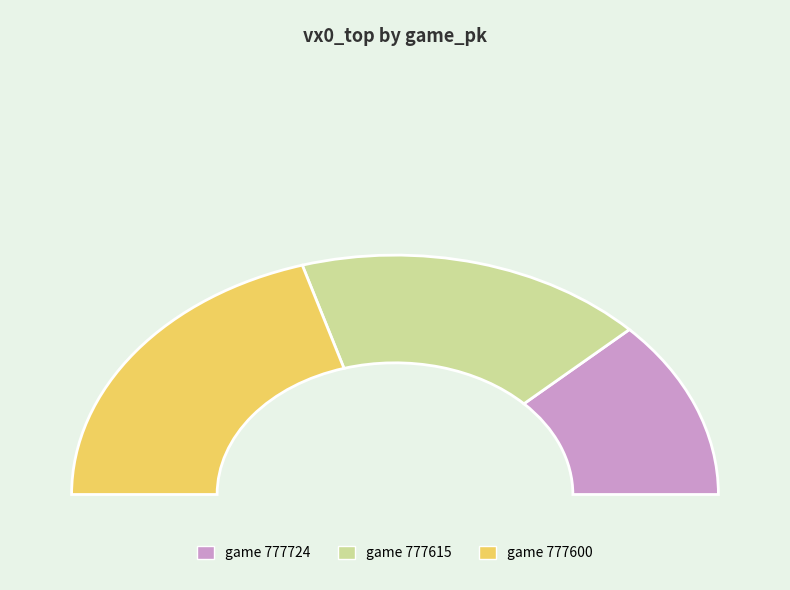

The 777600 slice represents 28% of the pie. True or false?

False